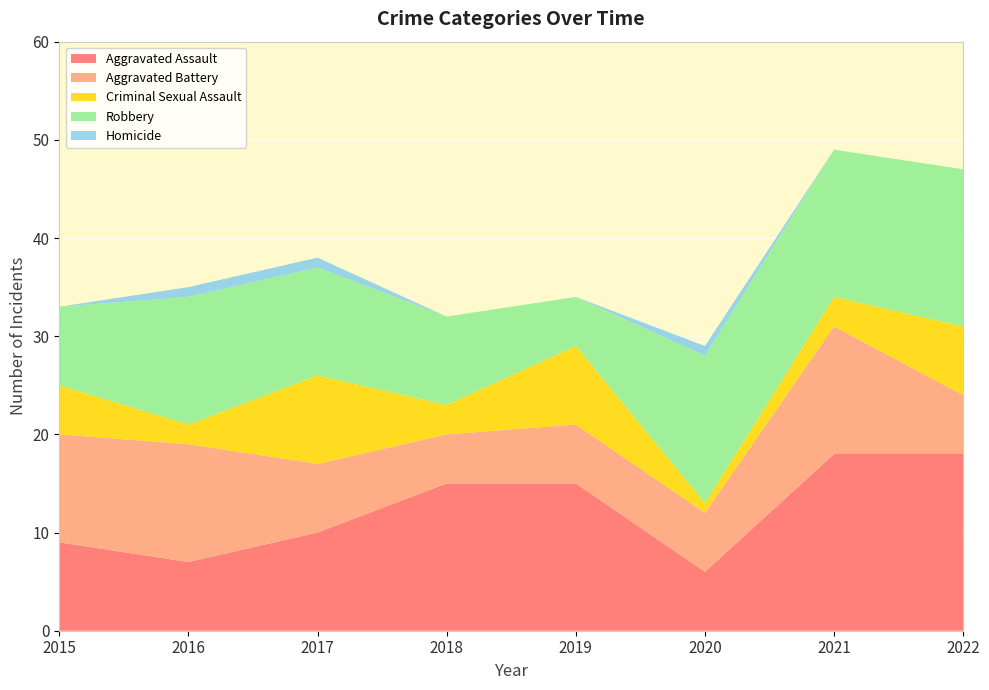

Reading left to right, transcribe all the data shown in this chart.

Aggravated Assault: 9	7	10	15	15	6	18	18
Aggravated Battery: 11	12	7	5	6	6	13	6
Criminal Sexual Assault: 5	2	9	3	8	1	3	7
Robbery: 8	13	11	9	5	15	15	16
Homicide: 0	1	1	0	0	1	0	0